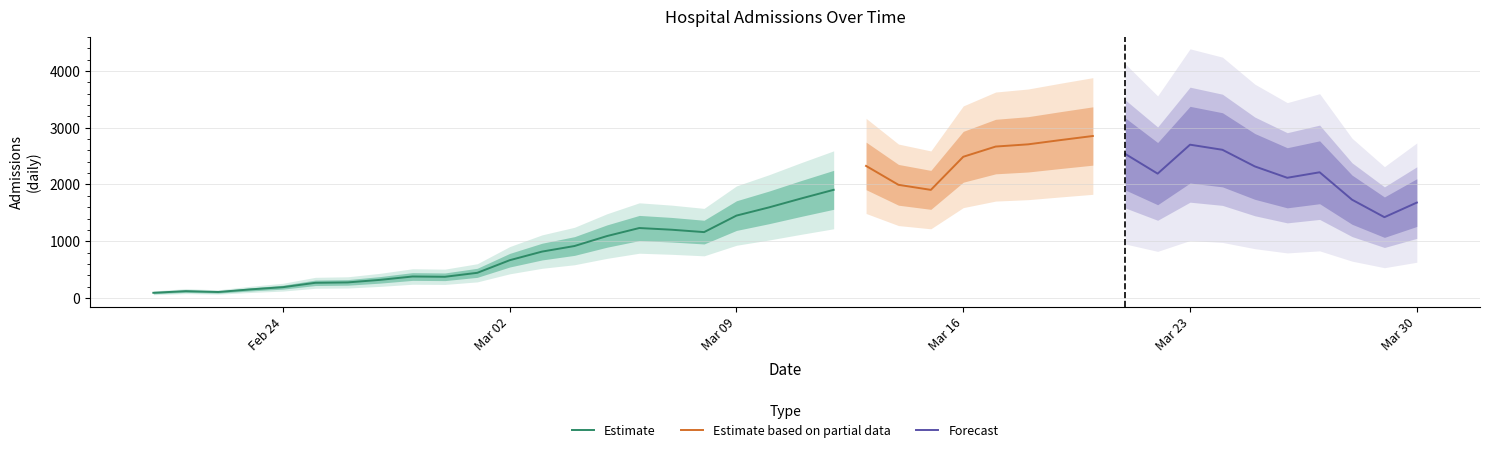

What is the value of the 1st point from the left?

92